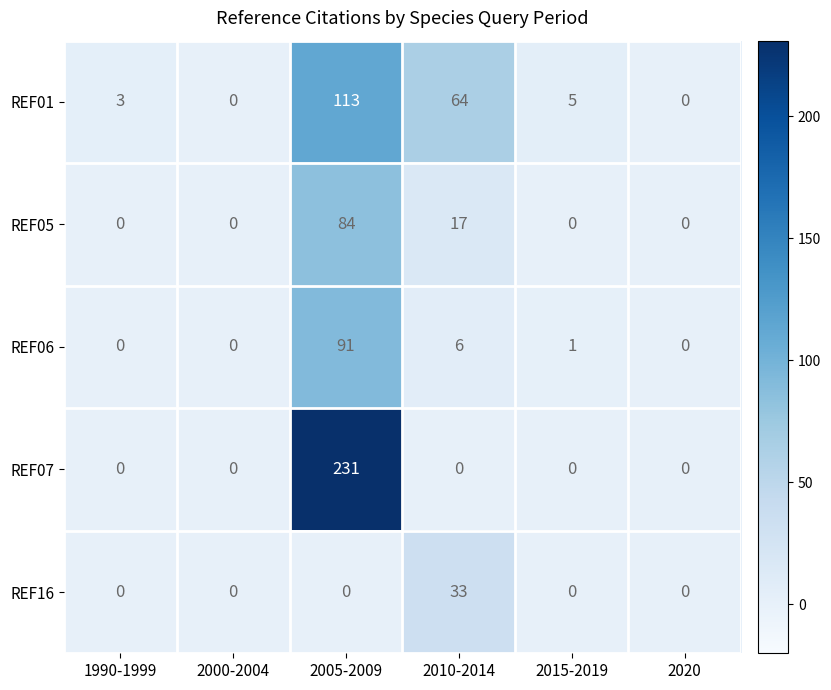

At which label does REF01 first exceed 5?

2005-2009